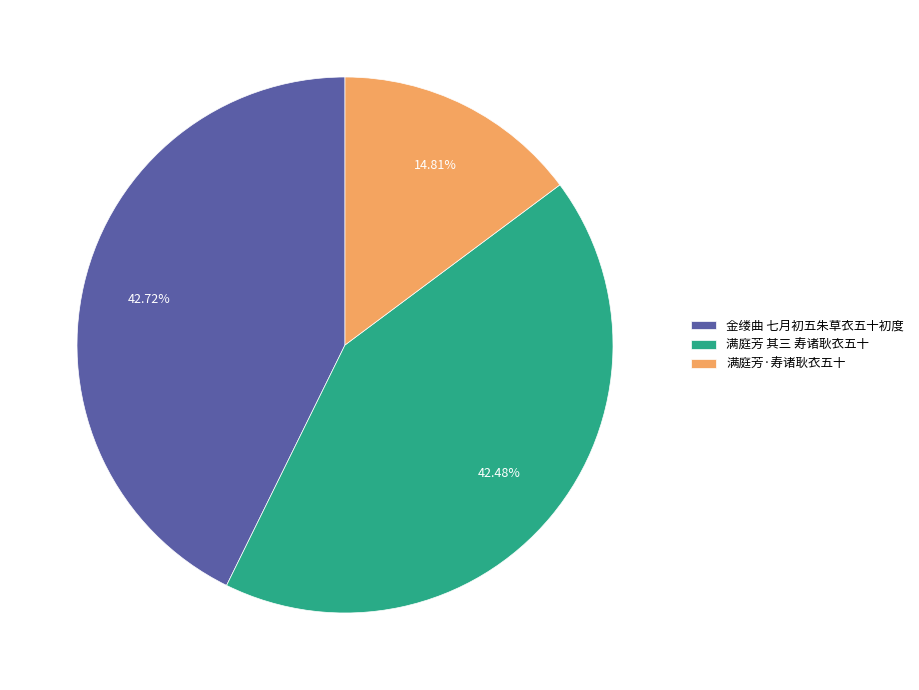

Which has a higher value, 满庭芳 其三 寿诸耿衣五十 or 满庭芳·寿诸耿衣五十?

满庭芳 其三 寿诸耿衣五十